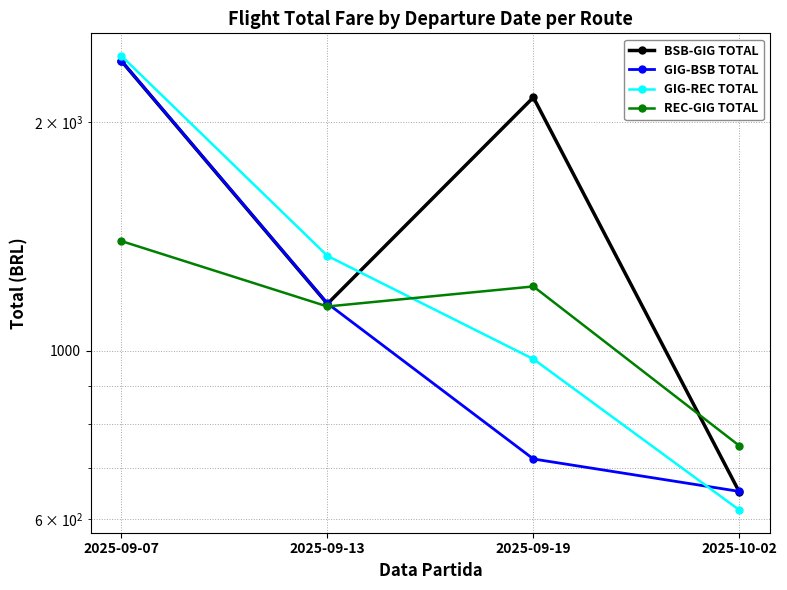

What is the difference between the GIG-BSB TOTAL values at 2025-09-13 and 2025-09-07?

1253.0